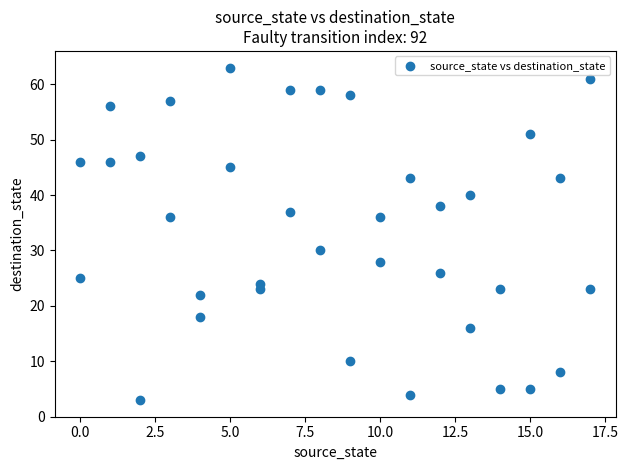

What is the range of Y values (max minus min)?

60